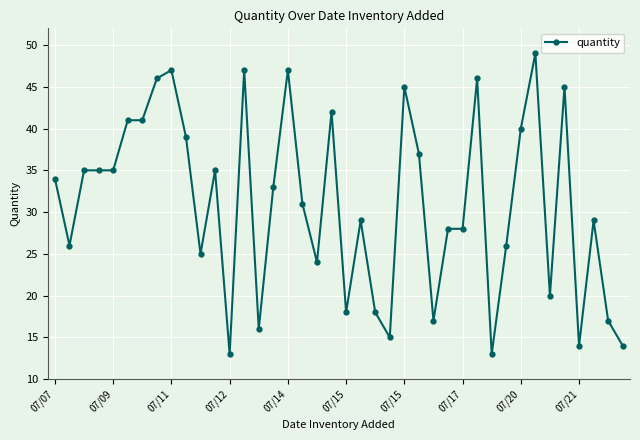

What is the value of the 5th point from the left?

35